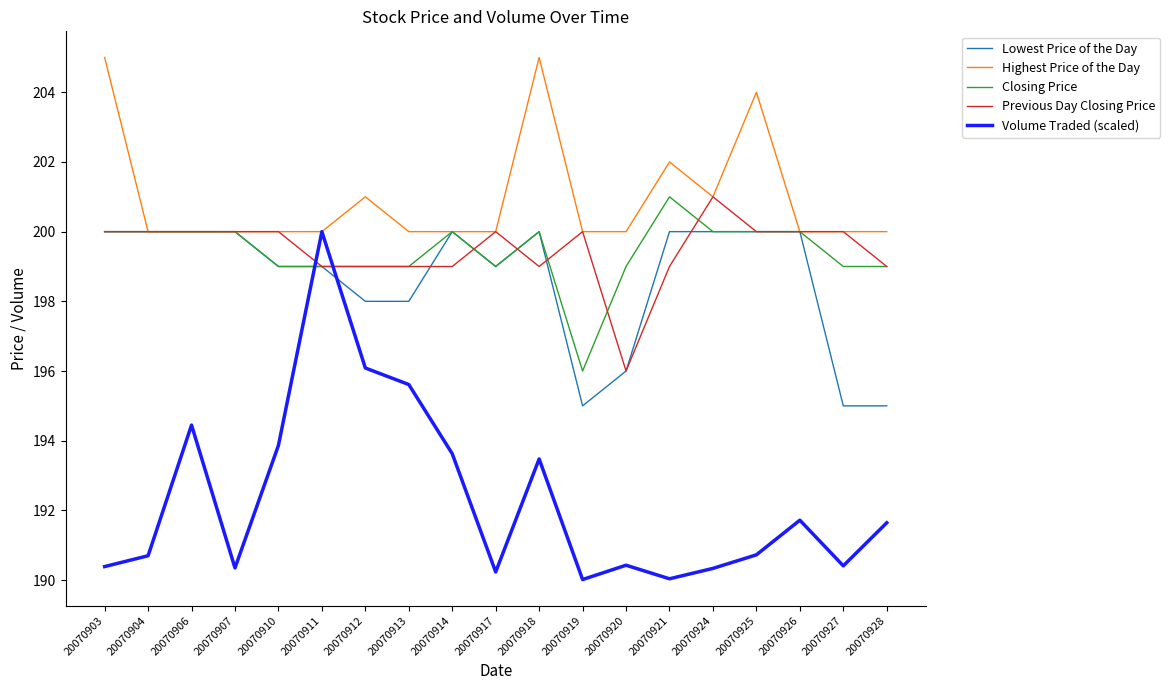

What is the greatest value displayed?

205.0